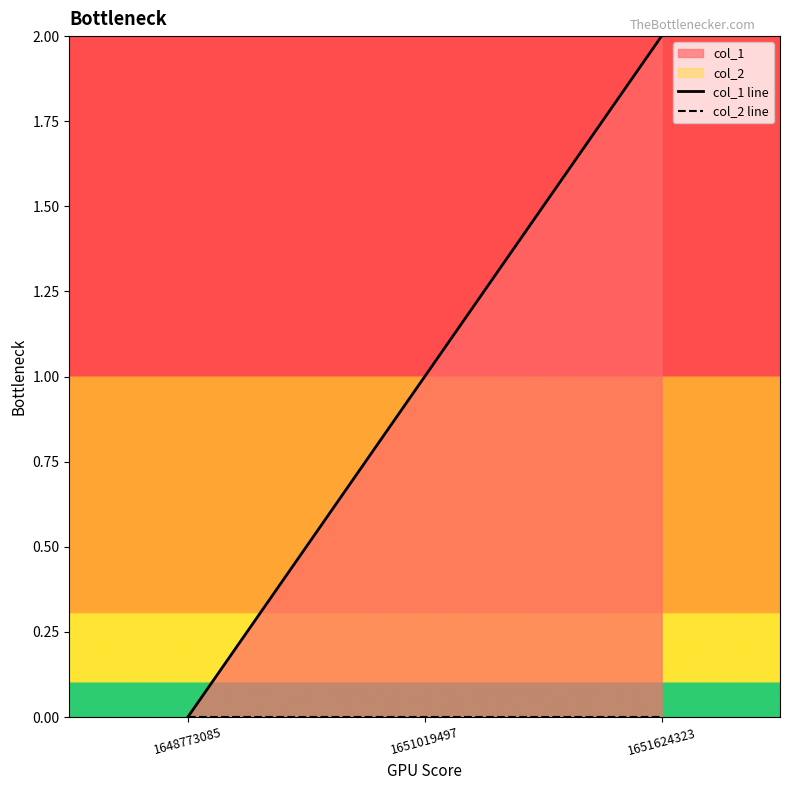

What value does the col_1 line series have at 1651624323?

2